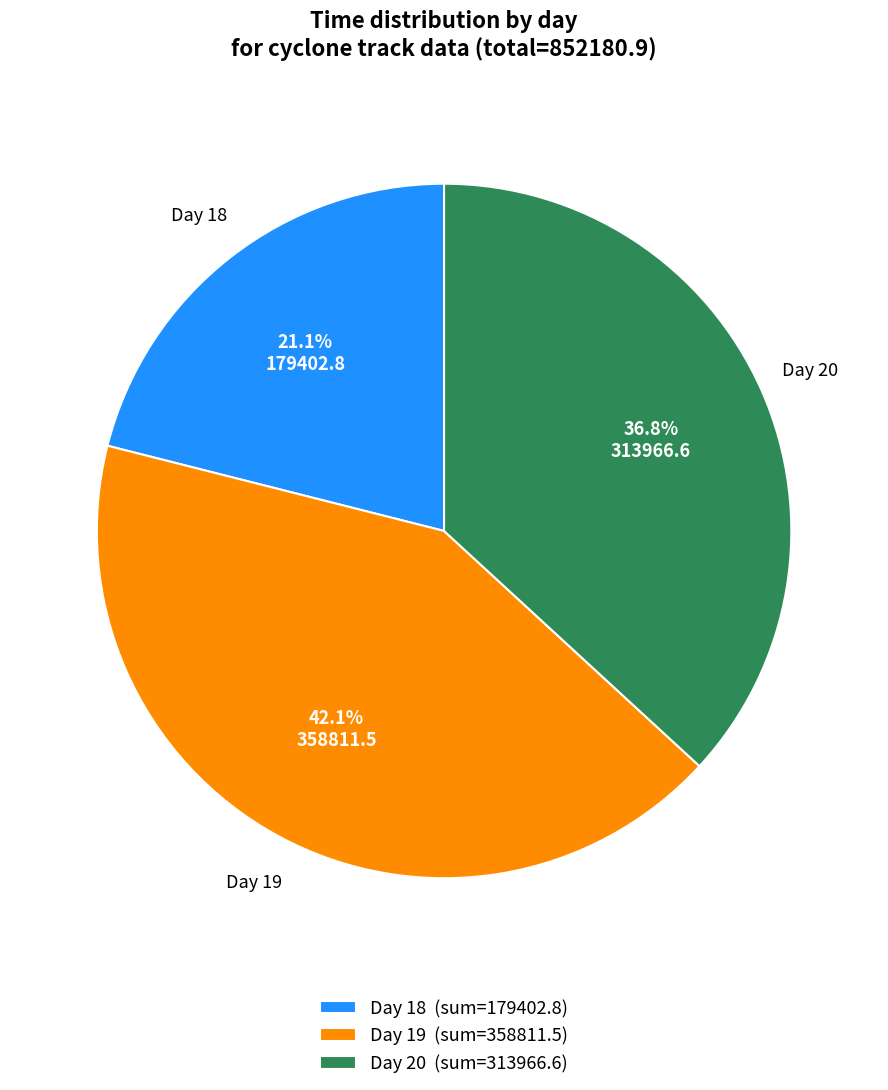

Which slice is the largest?

Day 19 (sum=358811.5)